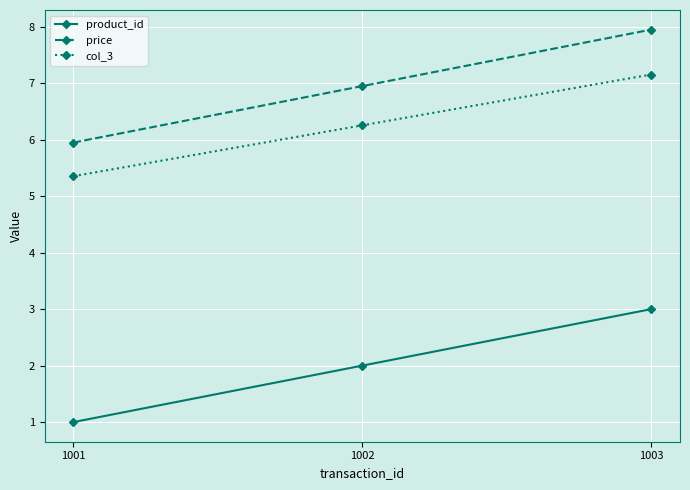

What is the minimum value for price?

6.0